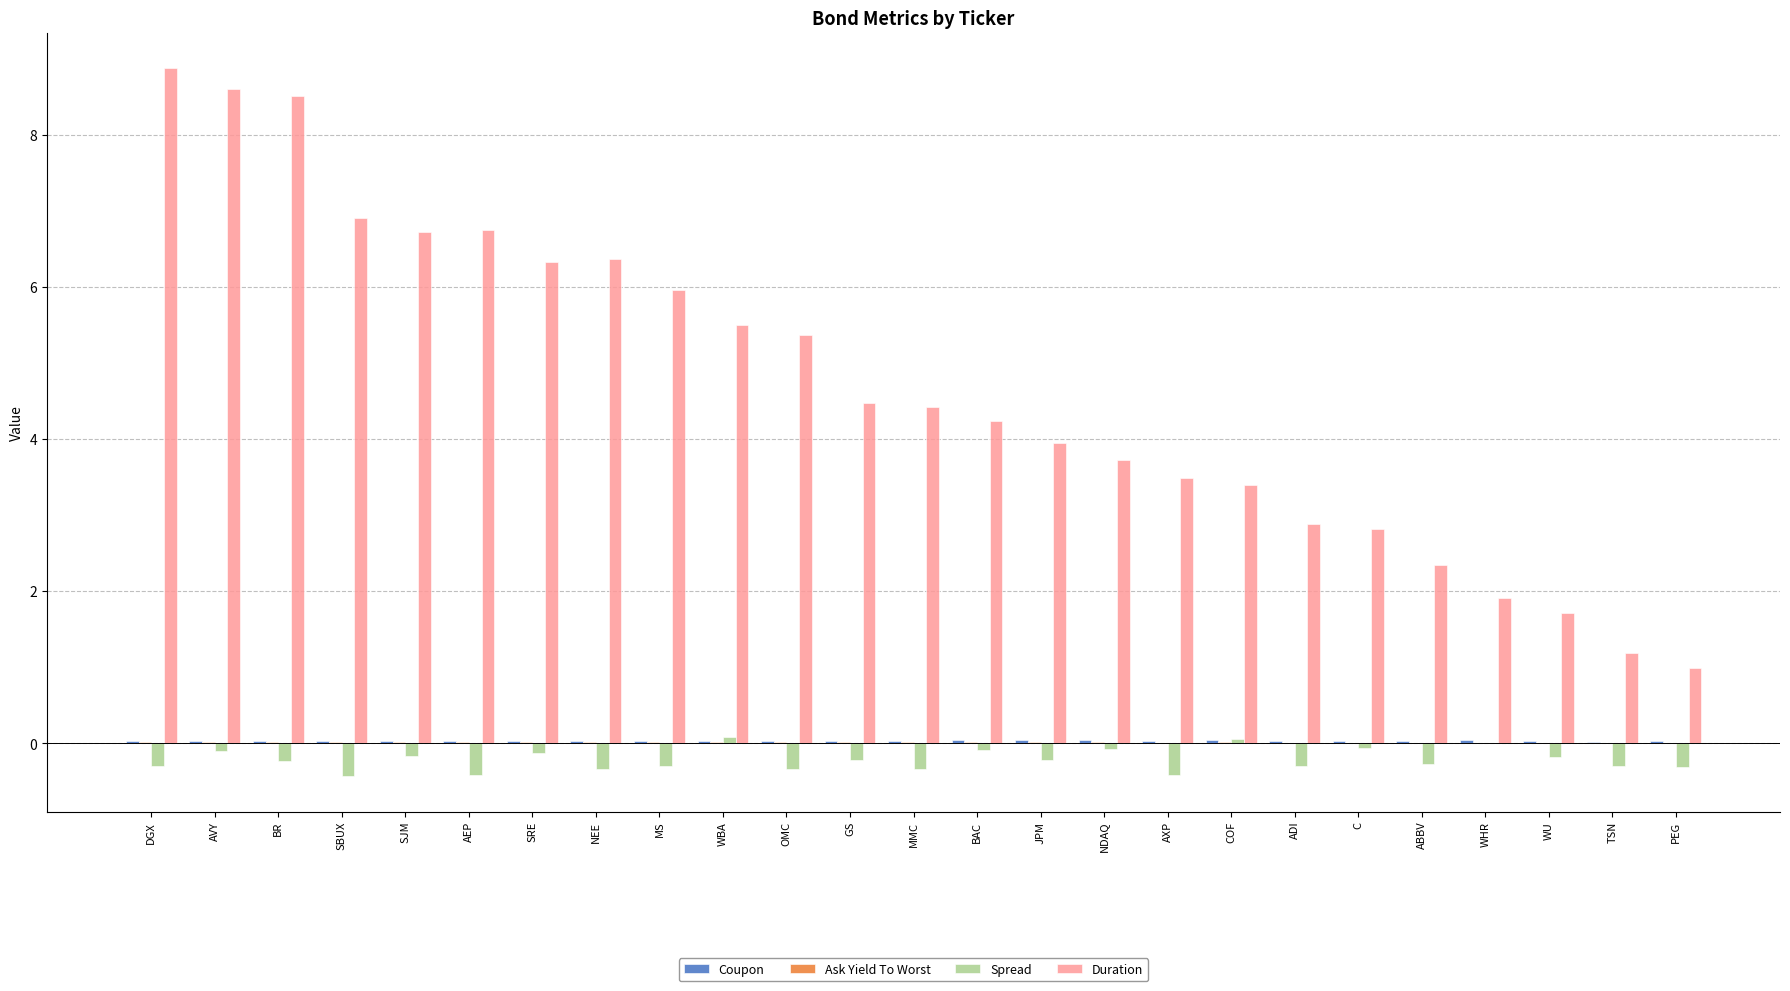

What is the greatest value displayed?

8.9